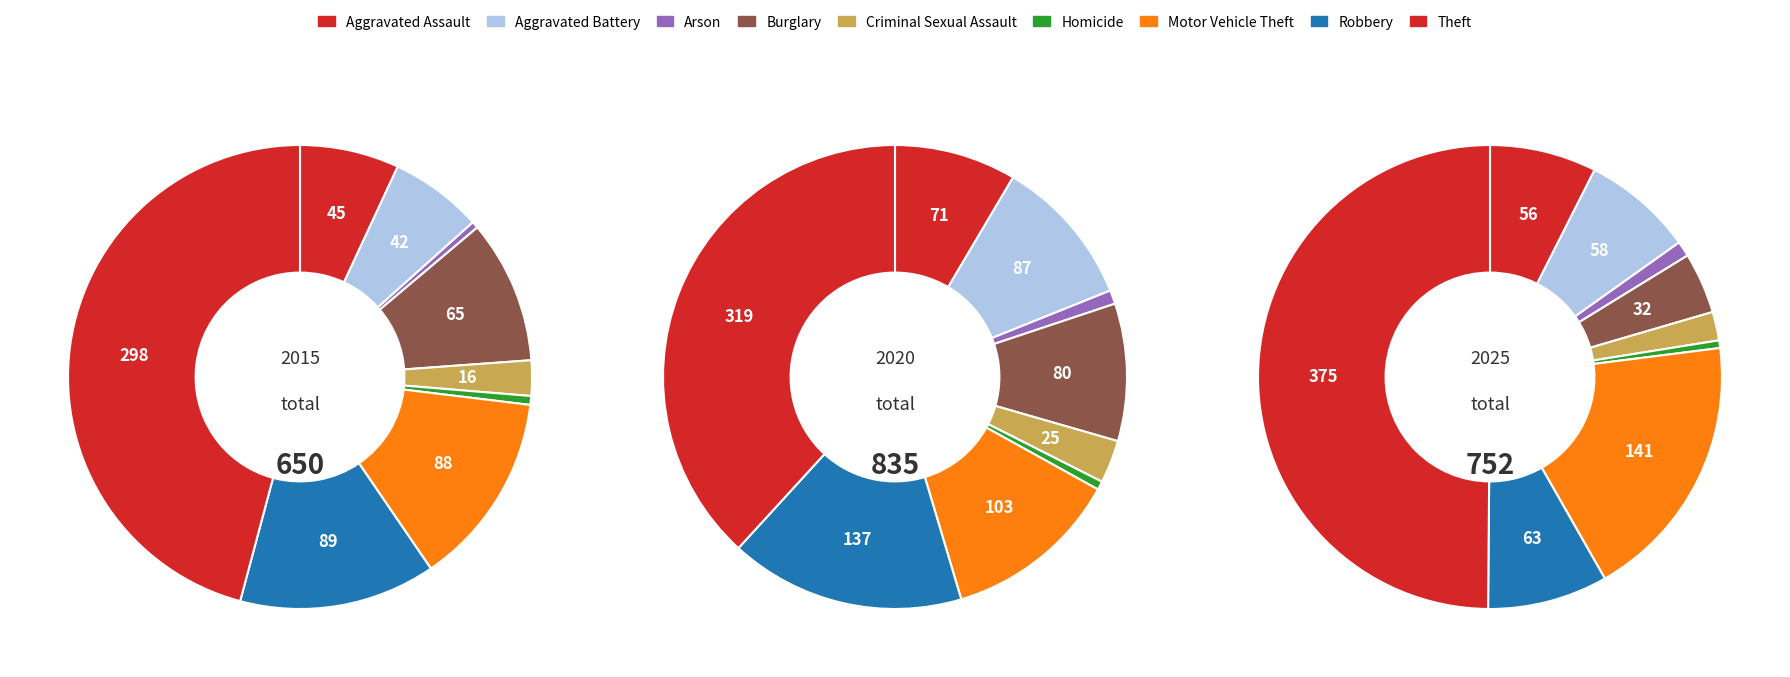

Count the number of slices in the pie.

9